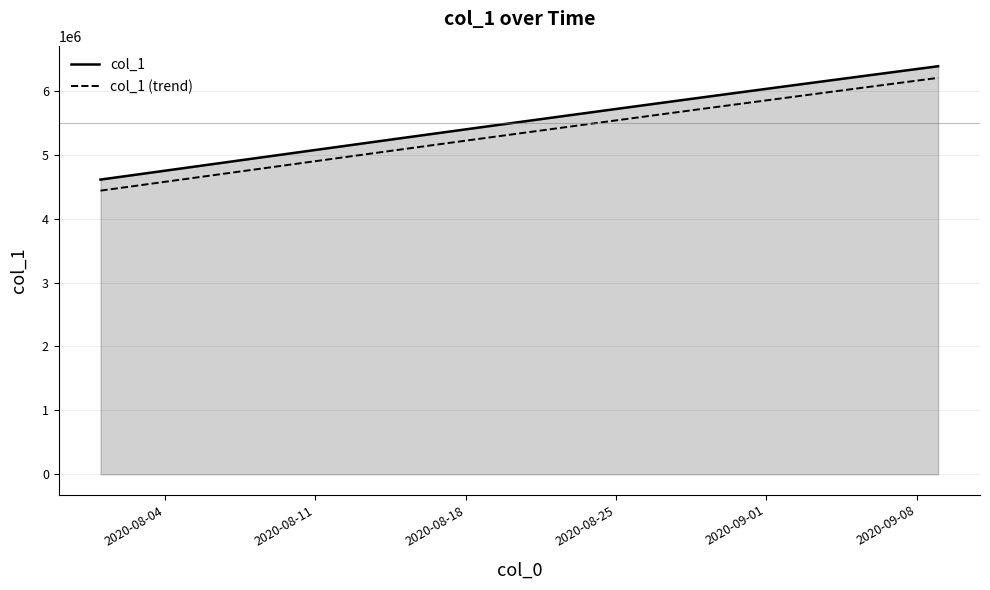

What is the difference between the maximum and minimum values in the col_1 (trend) series?

1763775.8